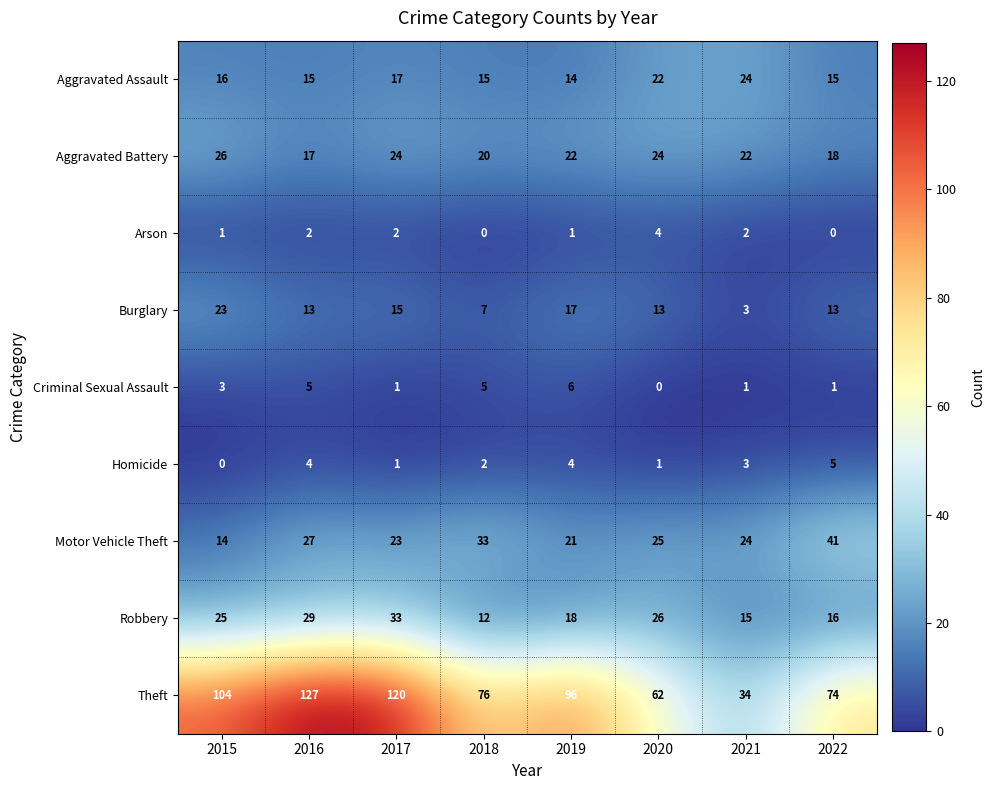

How many data points does each series have?

8